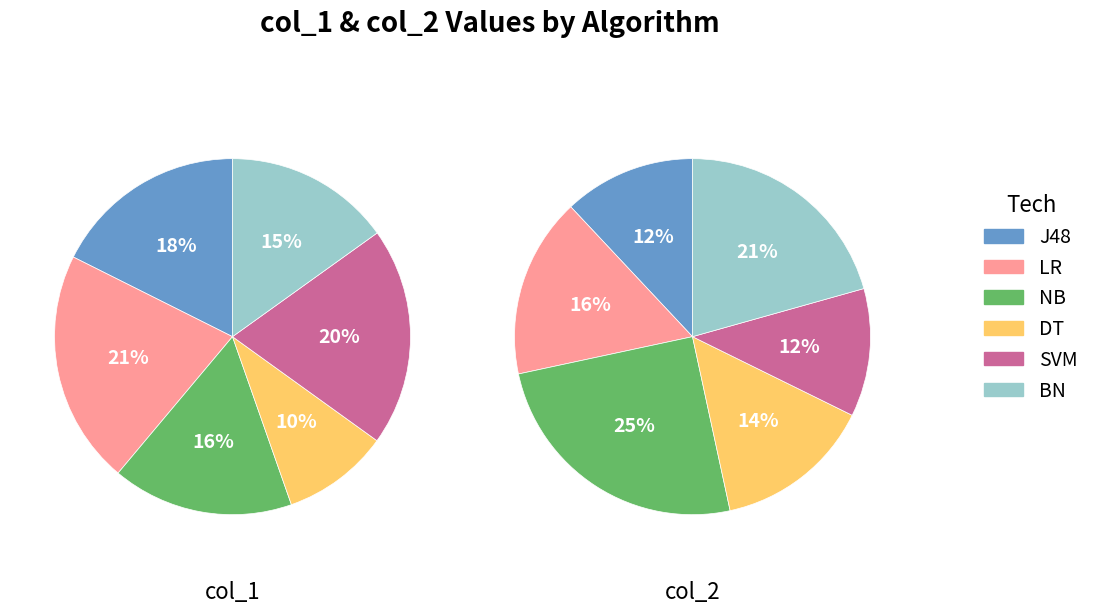

The SVM slice represents 20% of the pie. True or false?

True